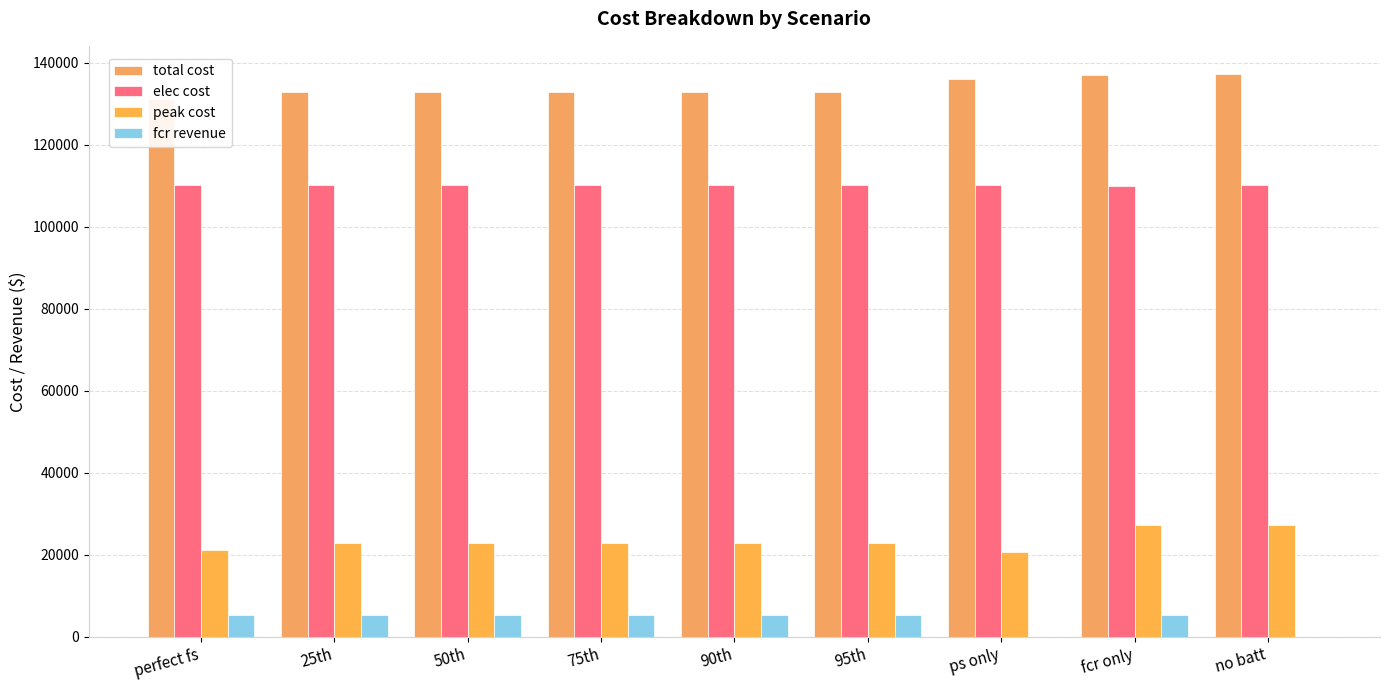

At which label is fcr revenue closest to 2626?

95th